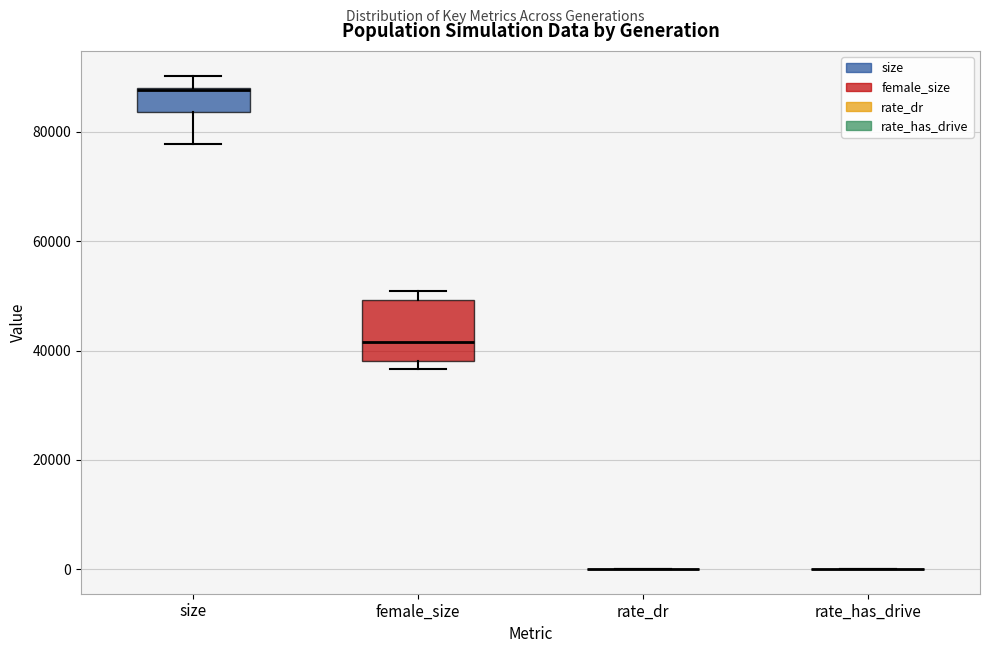

Reading left to right, transcribe this box plot: for each box, give where its median line is, the range the box spans, and where its two whiskers end, as read against the y-axis. The values are not printed on the chart, so give them approximately, as read against the axis.

size: median 88000 (drawn on the box's upper edge), box 84000 to 88000, whiskers 78000 to 90000
female_size: median 42000, box 38000 to 50000, whiskers 36000 to 50000 (just above the box's upper edge)
rate_dr: box collapsed to a line at 0, whiskers 0 to 0
rate_has_drive: box collapsed to a line at 0, whiskers 0 to 0